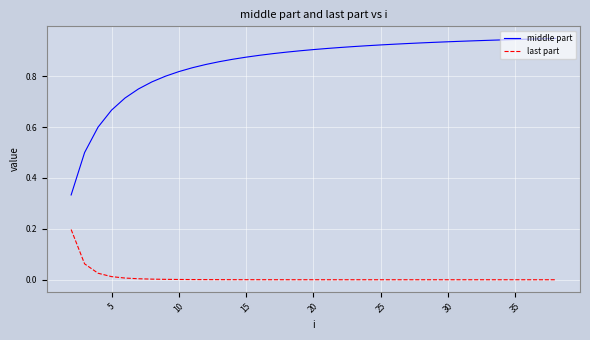

List the series in order of their peak value, highest first.

middle part, last part